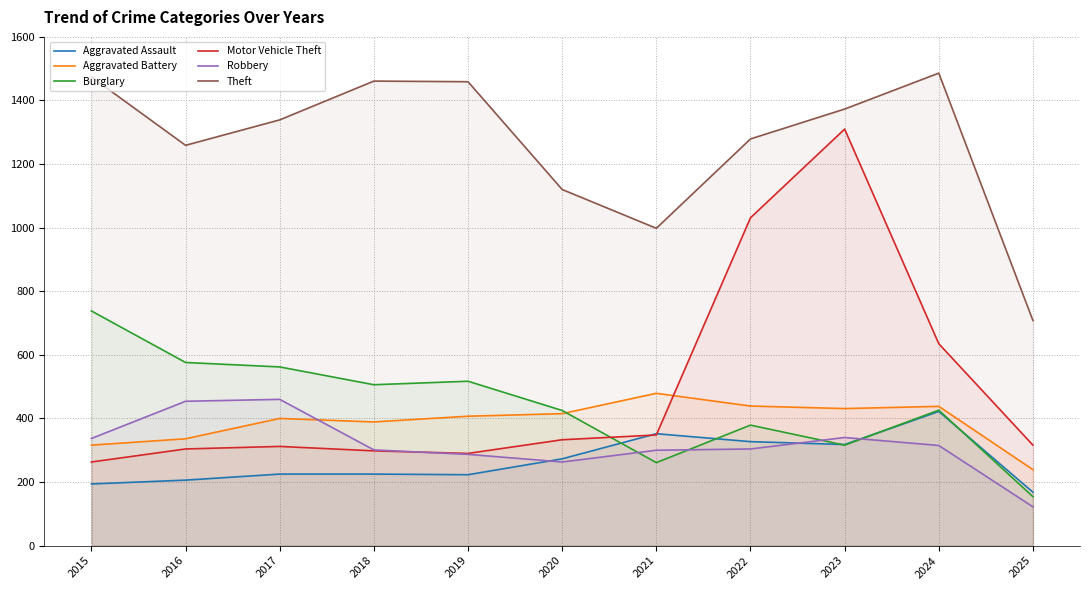

The Burglary series shows 379 at 2022. True or false?

True